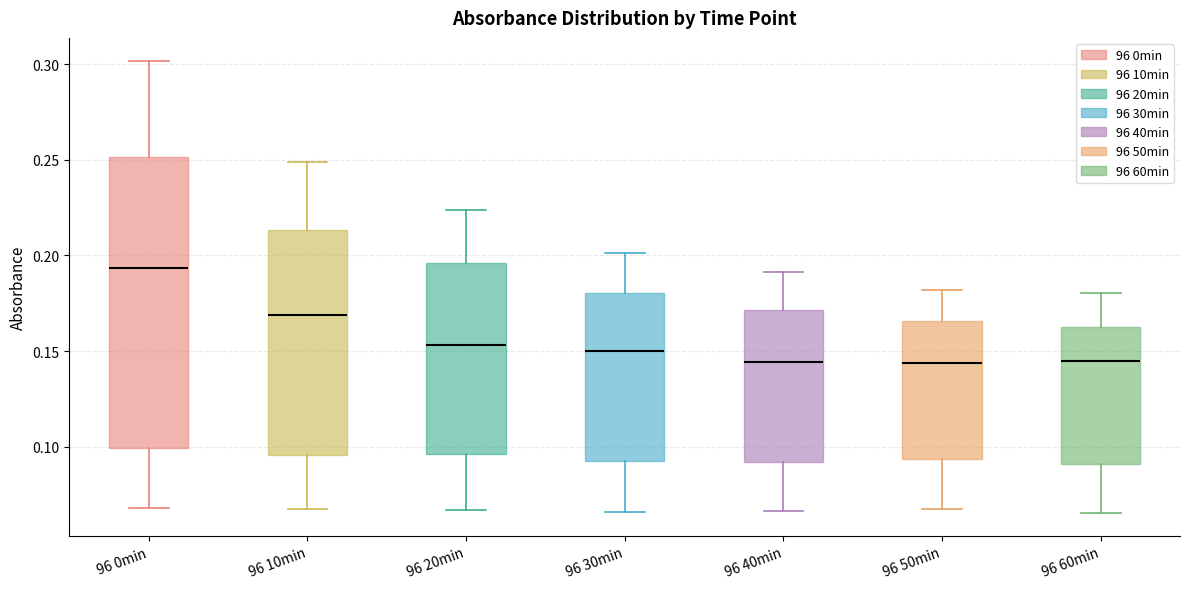

Reading left to right, read every box against the y-axis: the position of its median line, the range the box covers, and the ends of its whiskers. The values are not printed on the chart, so give them approximately, as read against the axis.

96 0min: median 0.195, box 0.100 to 0.250, whiskers 0.070 to 0.300
96 10min: median 0.170, box 0.095 to 0.215, whiskers 0.065 to 0.250
96 20min: median 0.155, box 0.095 to 0.195, whiskers 0.065 to 0.225
96 30min: median 0.150, box 0.090 to 0.180, whiskers 0.065 to 0.200
96 40min: median 0.145, box 0.090 to 0.170, whiskers 0.065 to 0.190
96 50min: median 0.145, box 0.095 to 0.165, whiskers 0.070 to 0.180
96 60min: median 0.145, box 0.090 to 0.165, whiskers 0.065 to 0.180